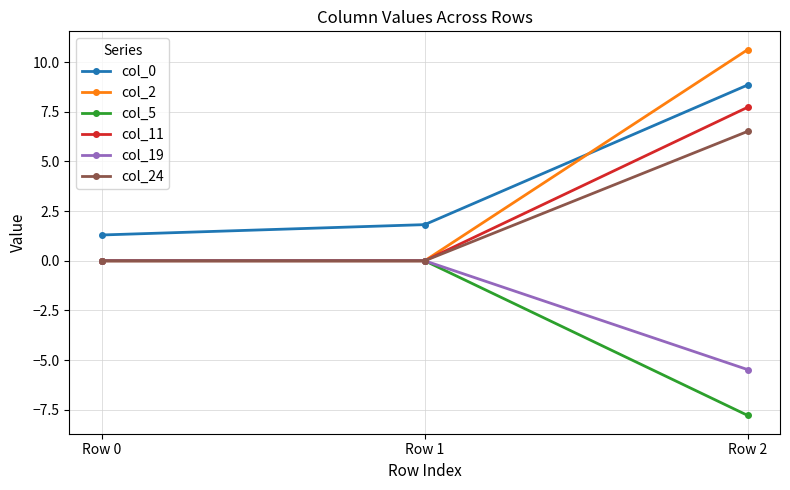

What is the difference between the highest and lowest values at Row 2?

18.4